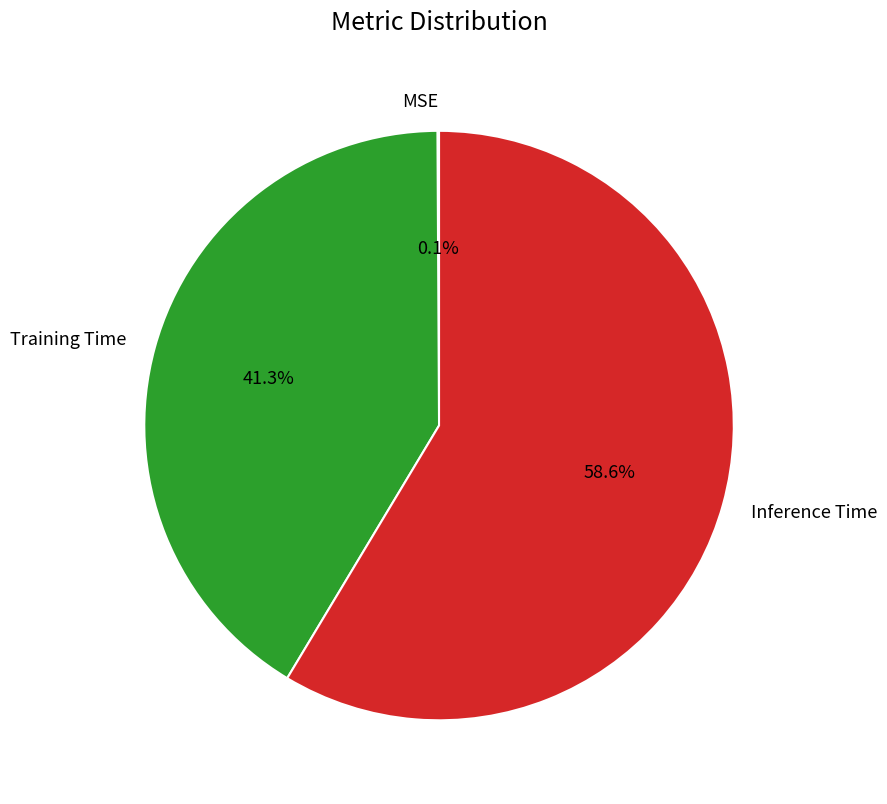

Combined, what portion of the pie is Training Time and Inference Time?

99.9%